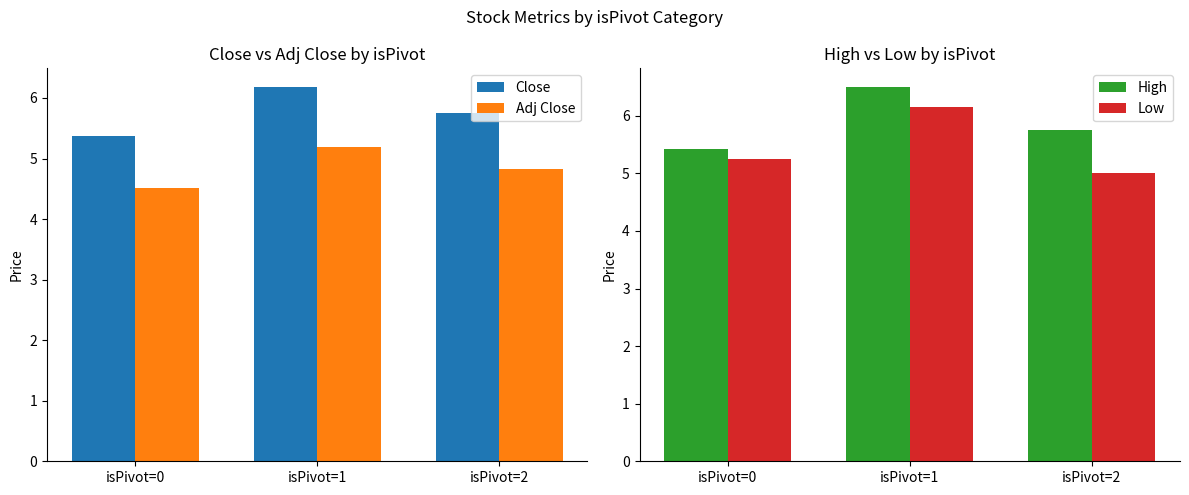

How many distinct data groups are displayed?

4